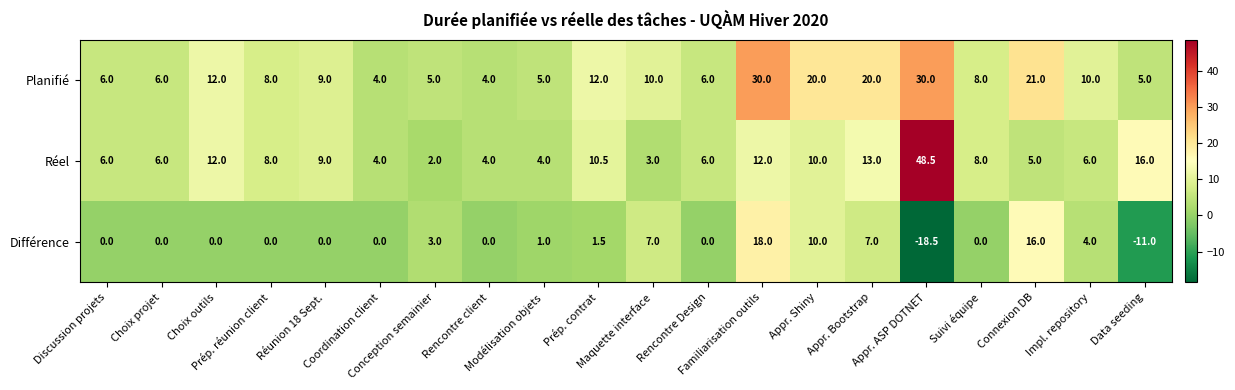

How many categories are shown in the chart?

20